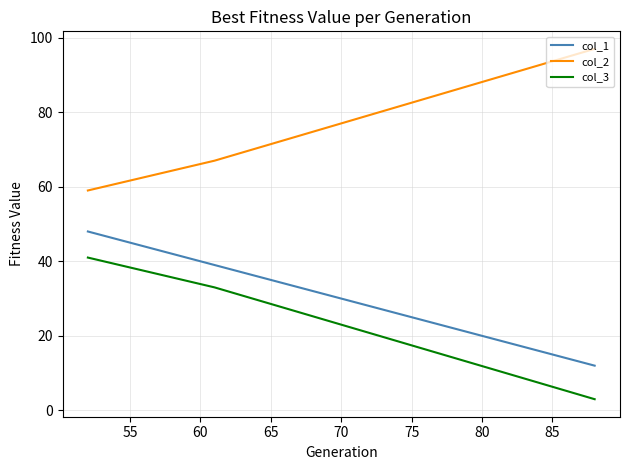

List the series in order of their overall mean, highest first.

col_2, col_1, col_3